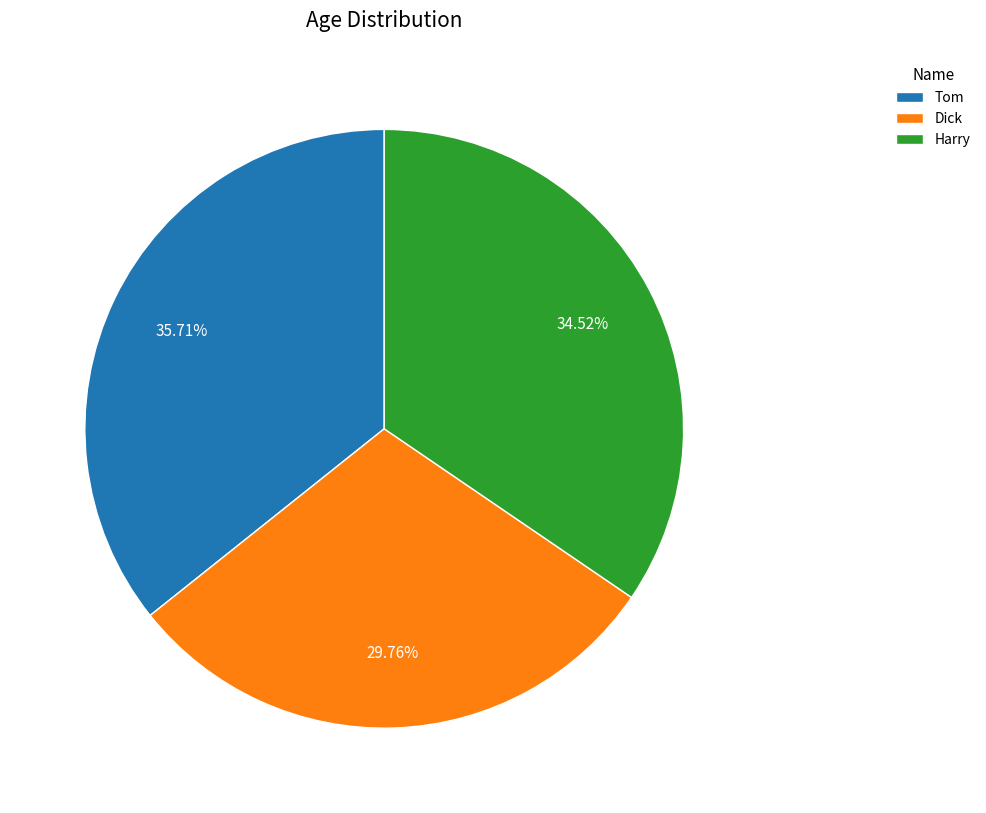

Does Dick account for over 50% of the chart?

No